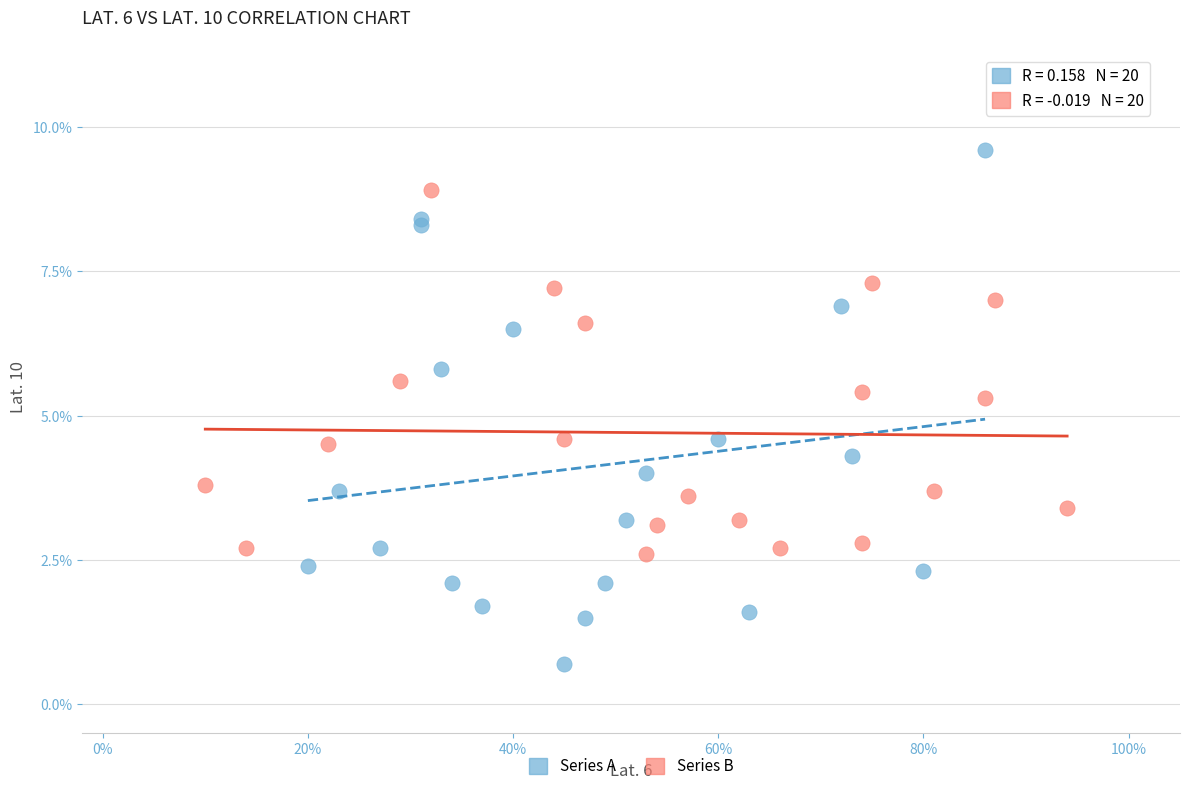

Which series contains the highest Y value?

Series A